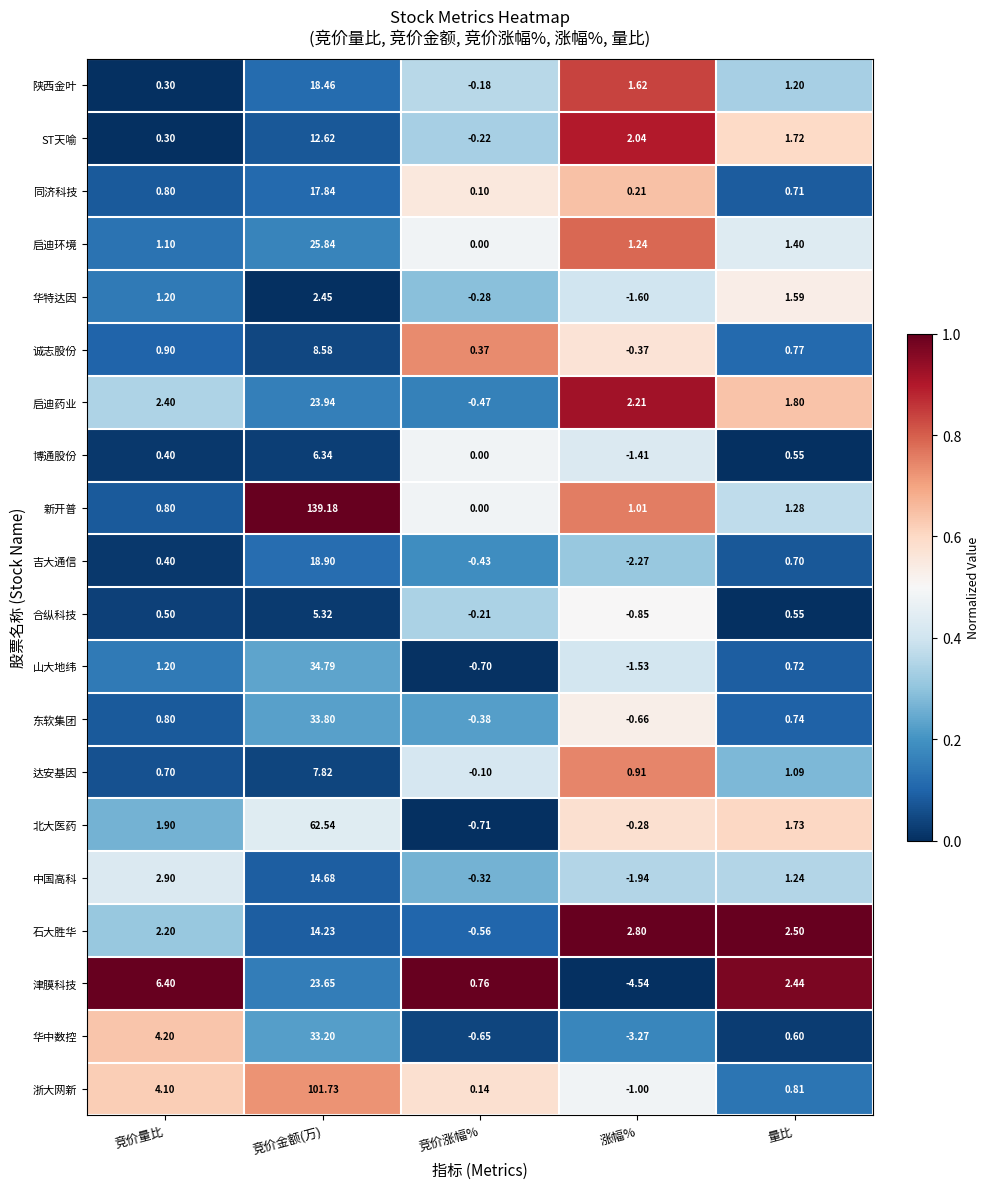

List the series in order of their peak value, highest first.

新开普, 浙大网新, 北大医药, 山大地纬, 东软集团, 华中数控, 启迪环境, 启迪药业, 津膜科技, 吉大通信, 陕西金叶, 同济科技, 中国高科, 石大胜华, ST天喻, 诚志股份, 达安基因, 博通股份, 合纵科技, 华特达因